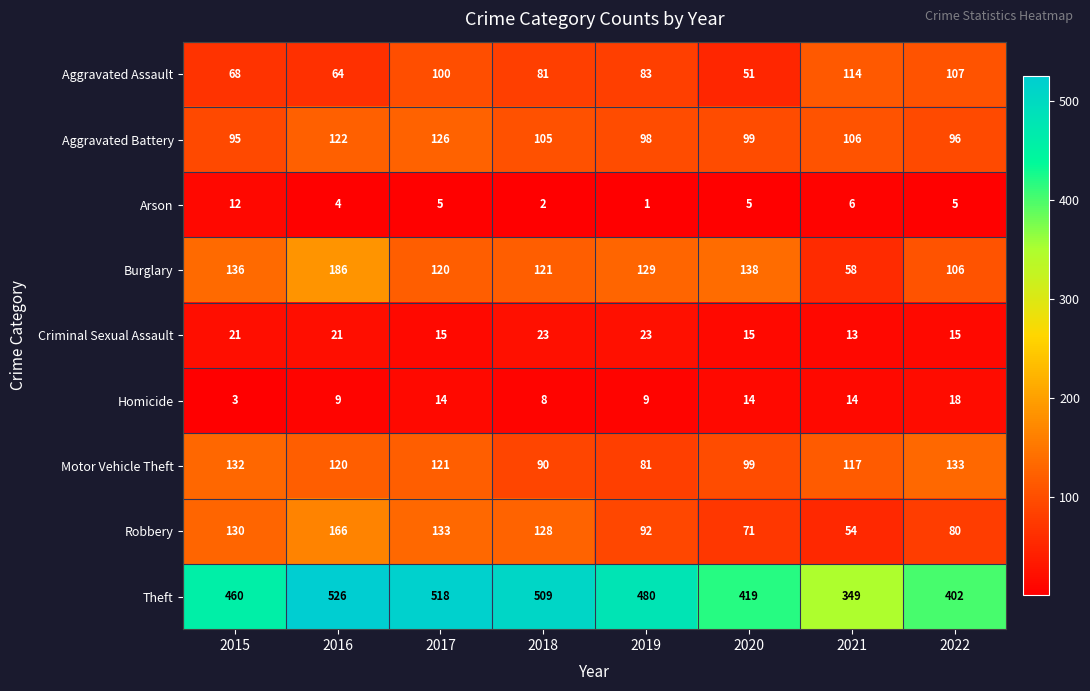

Is it true that Motor Vehicle Theft equals 99 at 2020?

True